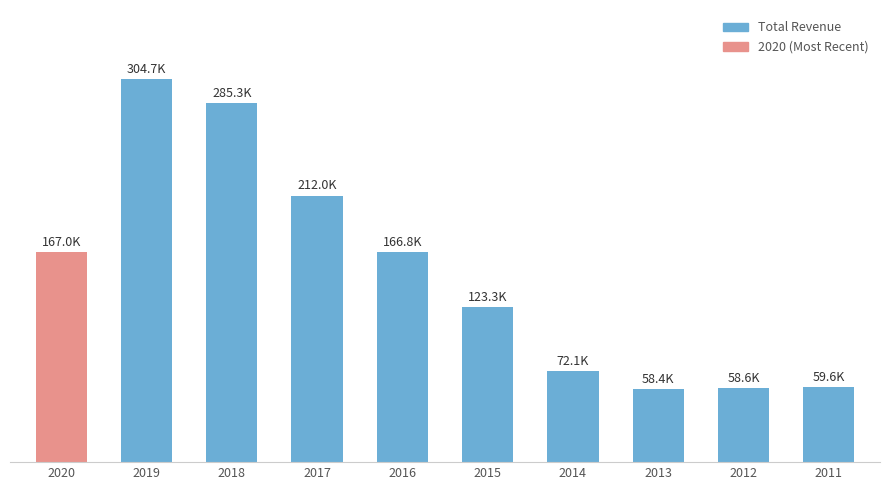

At which category does the chart reach its minimum across all series?

2013